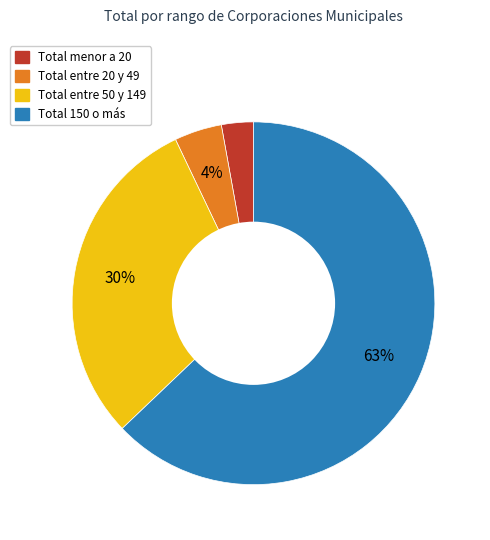

Does any single category account for the majority?

Yes